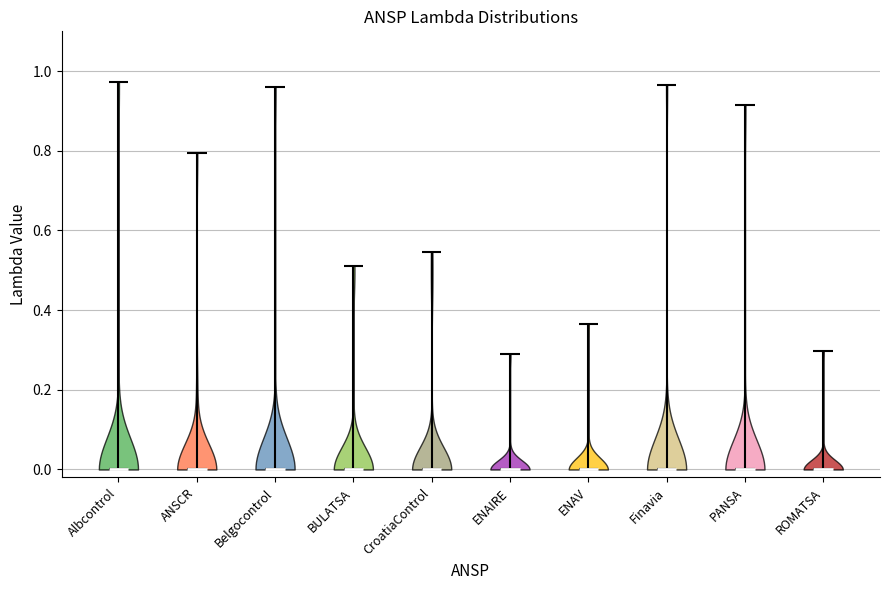

Reading left to right, read every violin against the y-axis: where its median line is, and the lowest and highest points it reaches. The values are not printed on the chart, so give them approximately, as read against the axis.

Albcontrol: median line 0.00, lowest point 0.00, highest point 0.98
ANSCR: median line 0.00, lowest point 0.00, highest point 0.80
Belgocontrol: median line 0.00, lowest point 0.00, highest point 0.96
BULATSA: median line 0.00, lowest point 0.00, highest point 0.52
CroatiaControl: median line 0.00, lowest point 0.00, highest point 0.54
ENAIRE: median line 0.00, lowest point 0.00, highest point 0.28
ENAV: median line 0.00, lowest point 0.00, highest point 0.36
Finavia: median line 0.00, lowest point 0.00, highest point 0.96
PANSA: median line 0.00, lowest point 0.00, highest point 0.92
ROMATSA: median line 0.00, lowest point 0.00, highest point 0.30